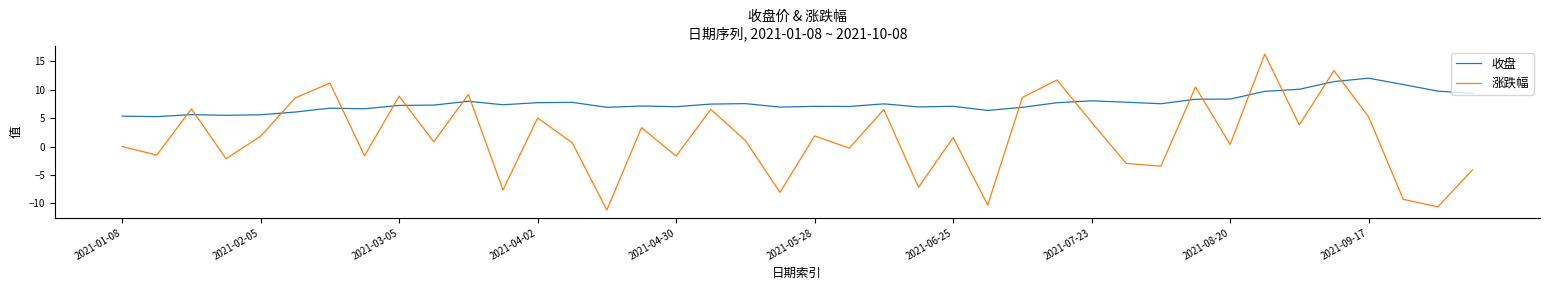

What is the maximum value for 涨跌幅?

16.3